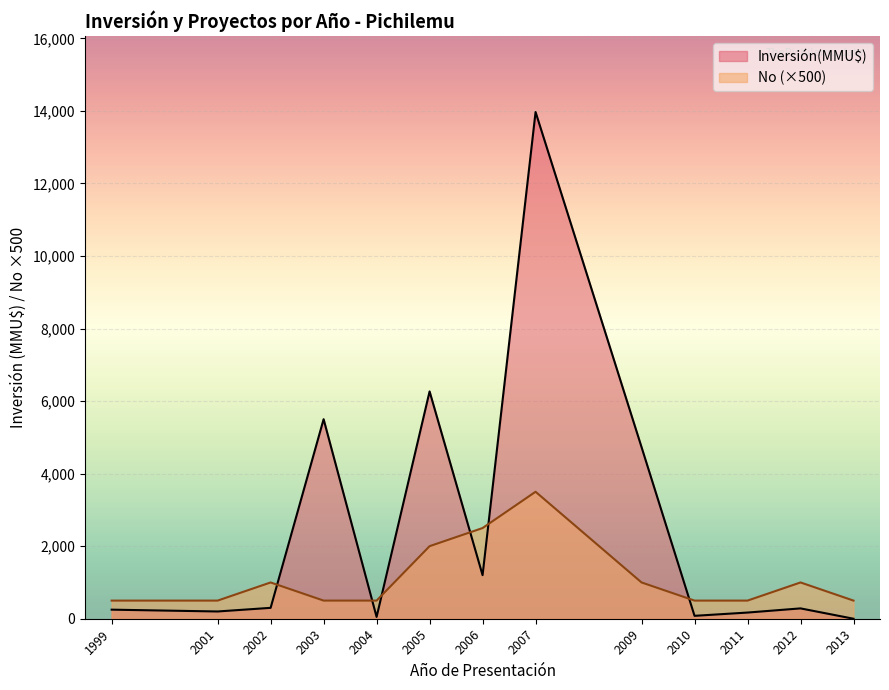

How many lines are shown in the chart?

2